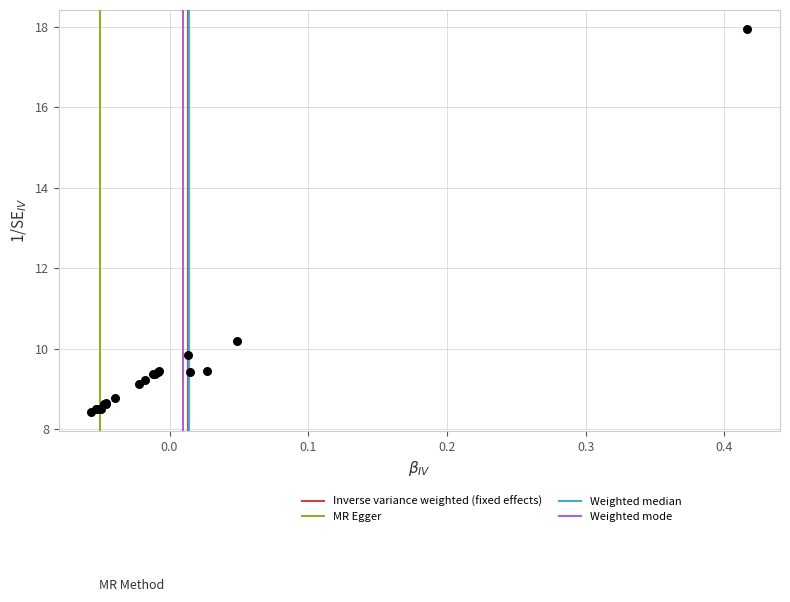

What Y value in the scatter plot is closest to 13?

10.2